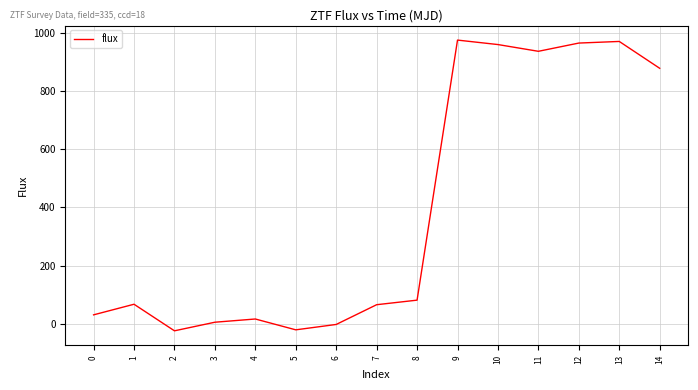

What is the smallest value displayed?

-24.3